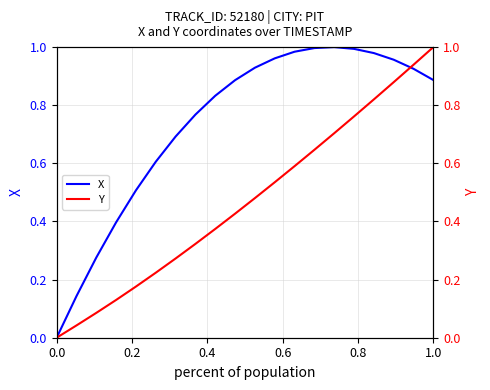

At which category is the sum across all series the highest?

1.0